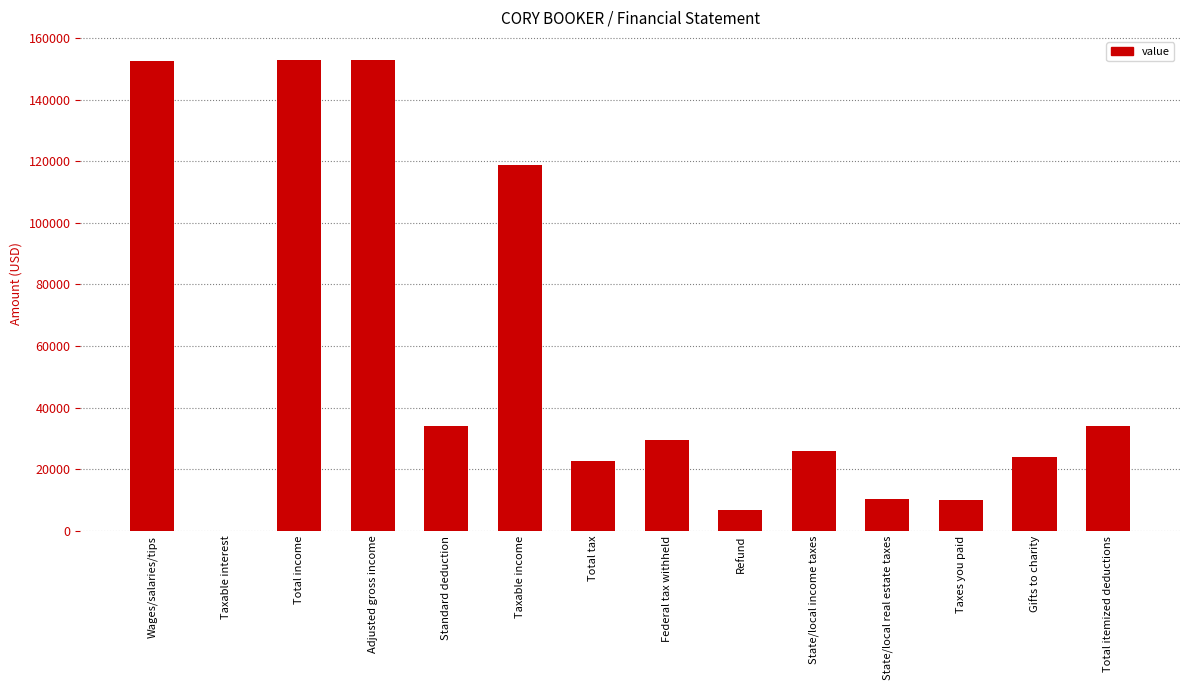

What is the change in value from Total income to Taxable income?

-34000